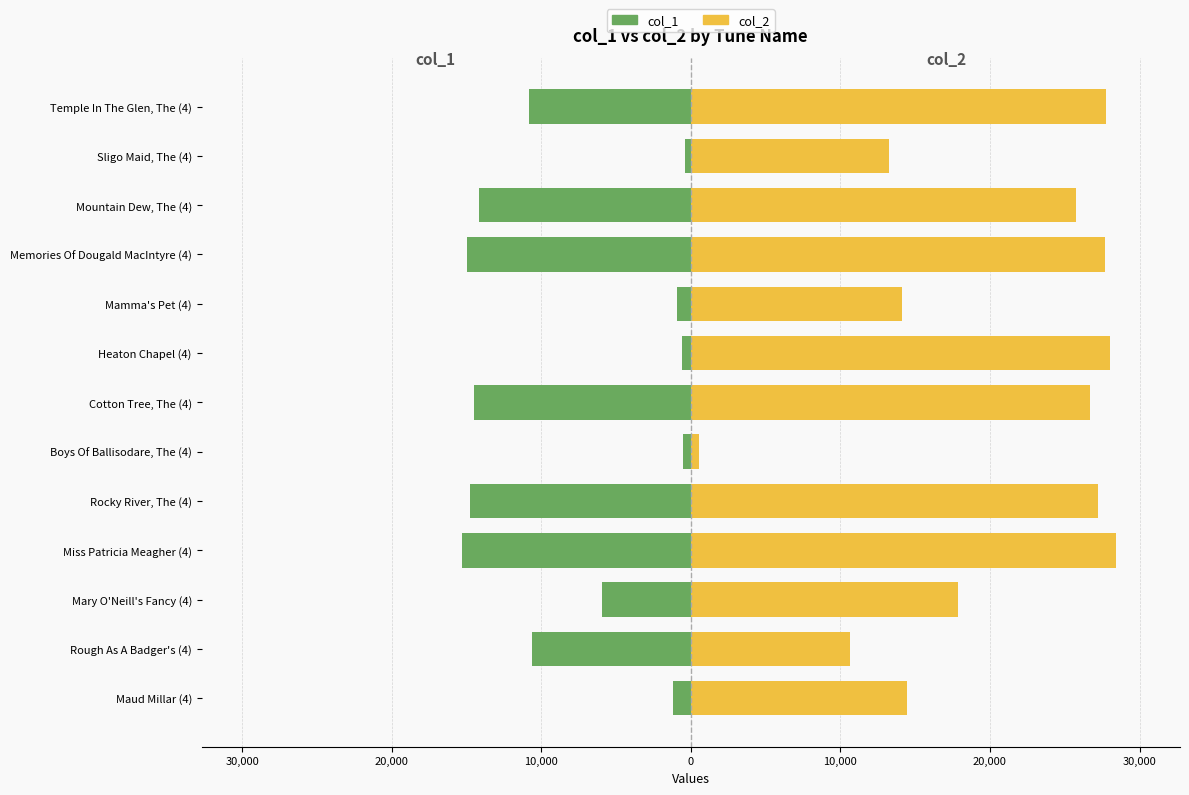

What is the average value of the col_2 series?

20177